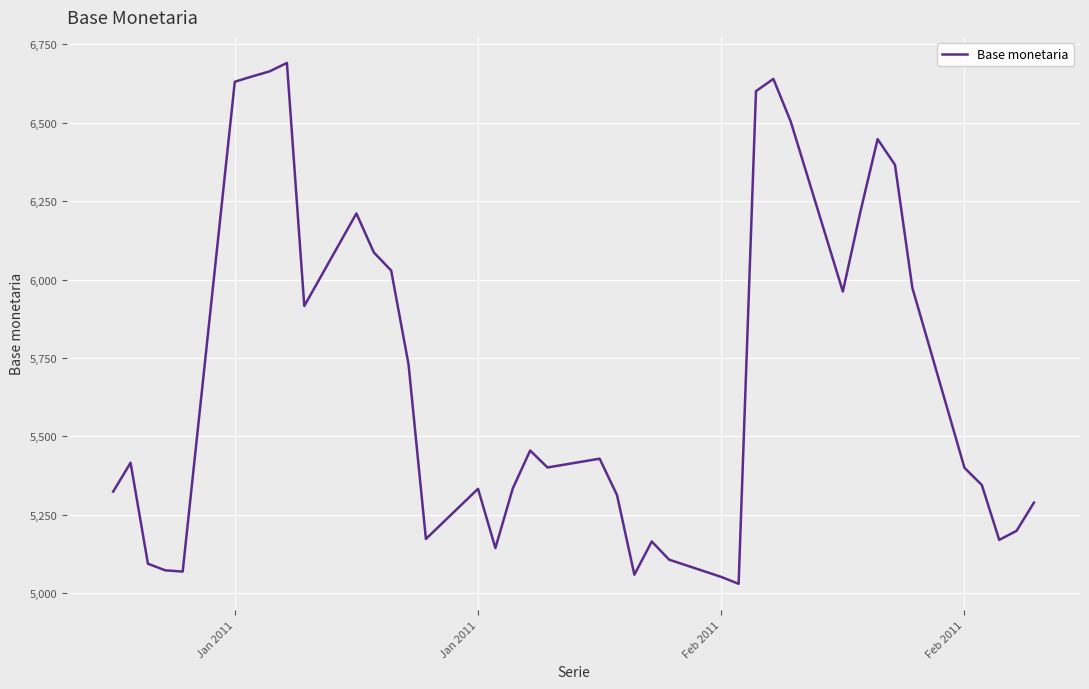

What is the maximum value shown in the chart?

6691